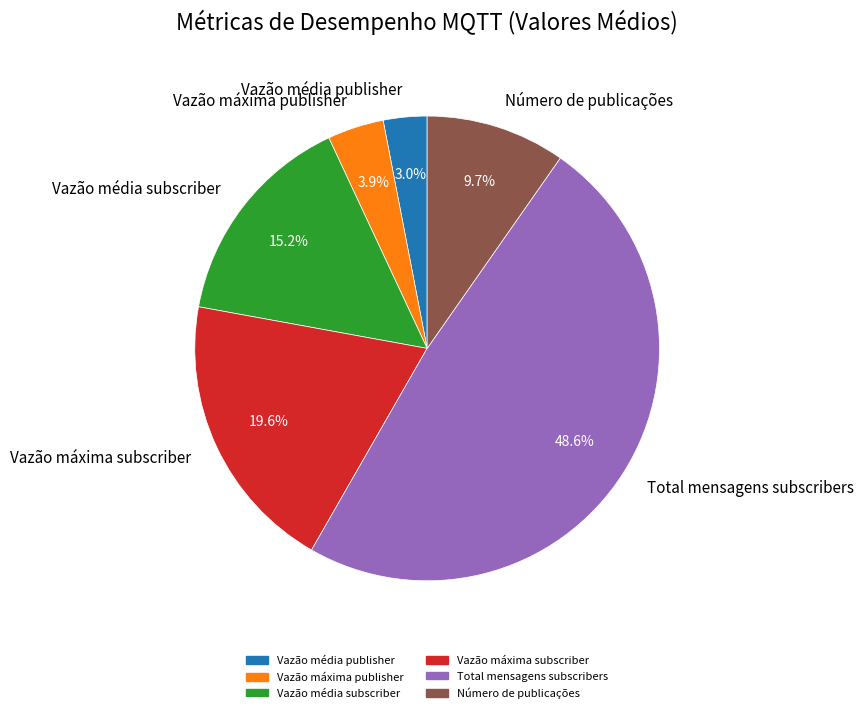

How many segments does this pie chart have?

6